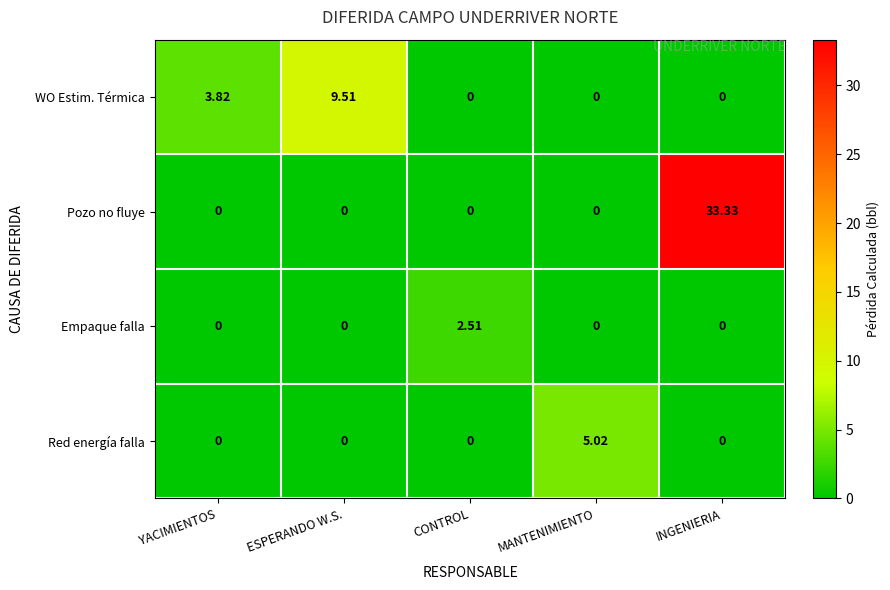

At which category does the chart reach its peak across all series?

INGENIERIA